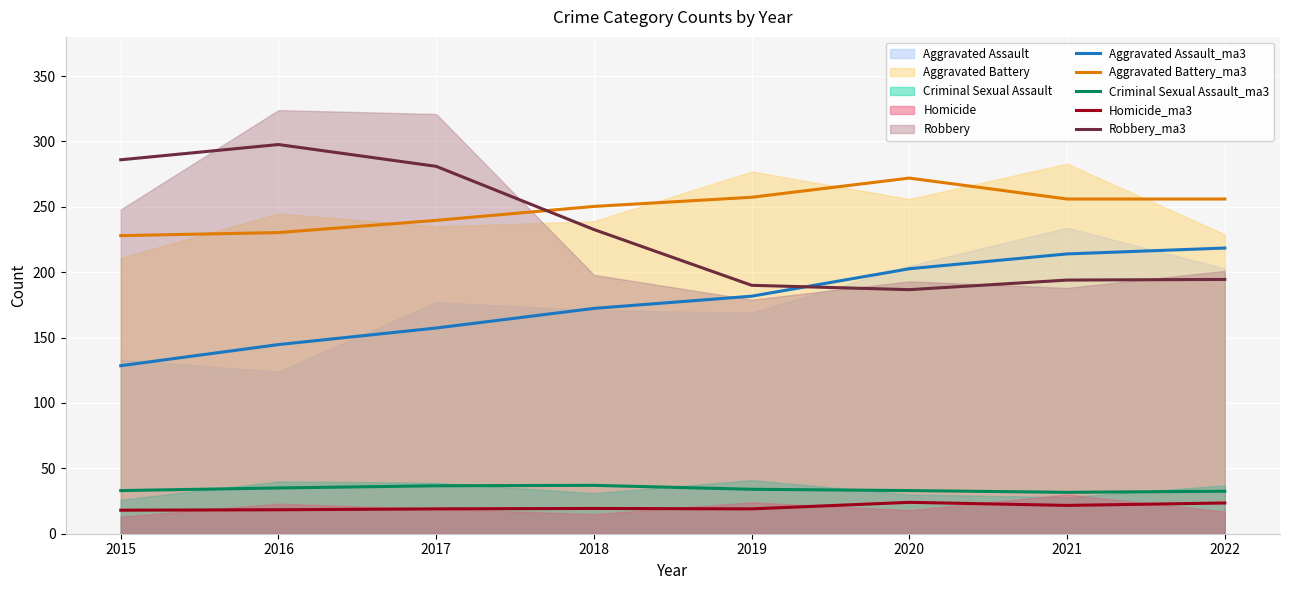

What value does the Aggravated Battery_ma3 series have at 2022?

256.0